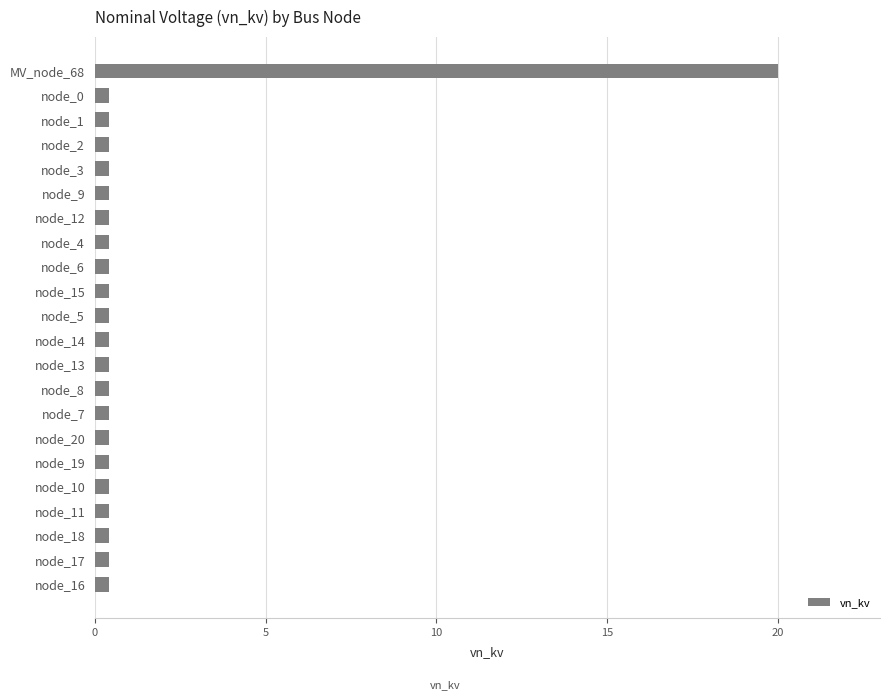

What is the sum of all values?

28.4